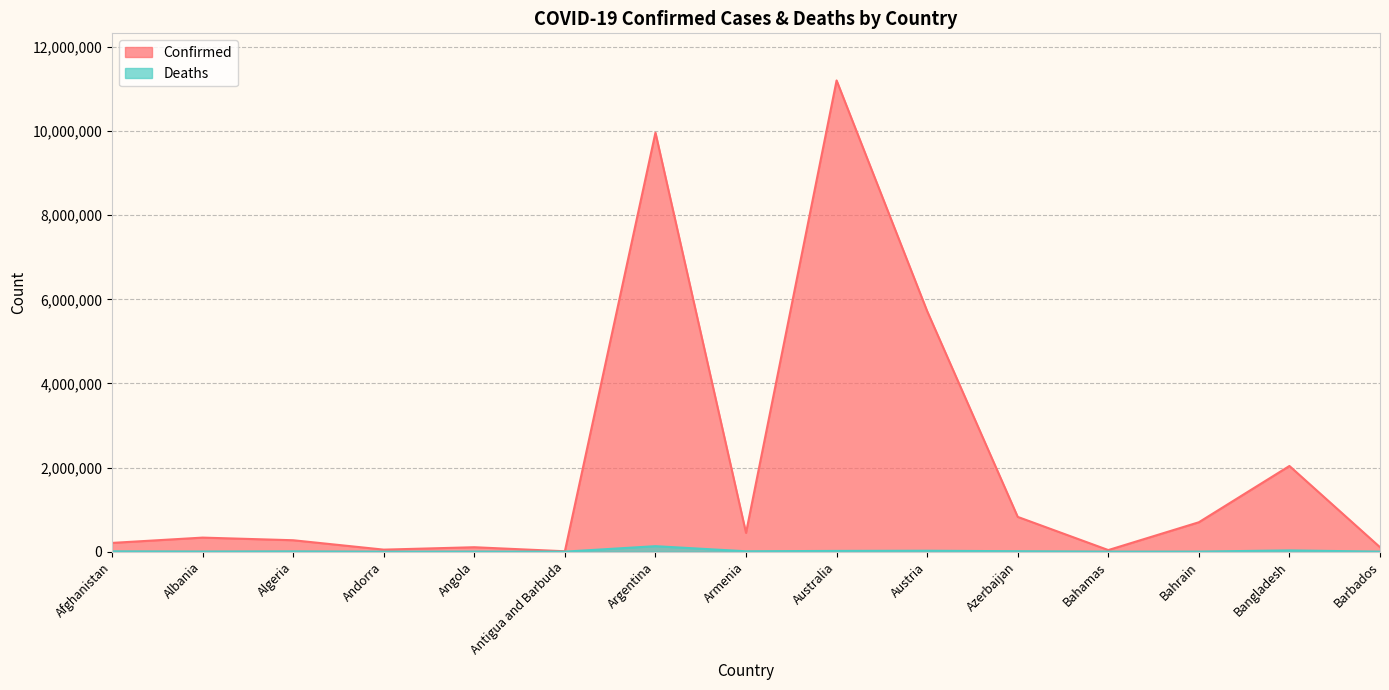

What is the label of the 2nd point from the left?

Albania